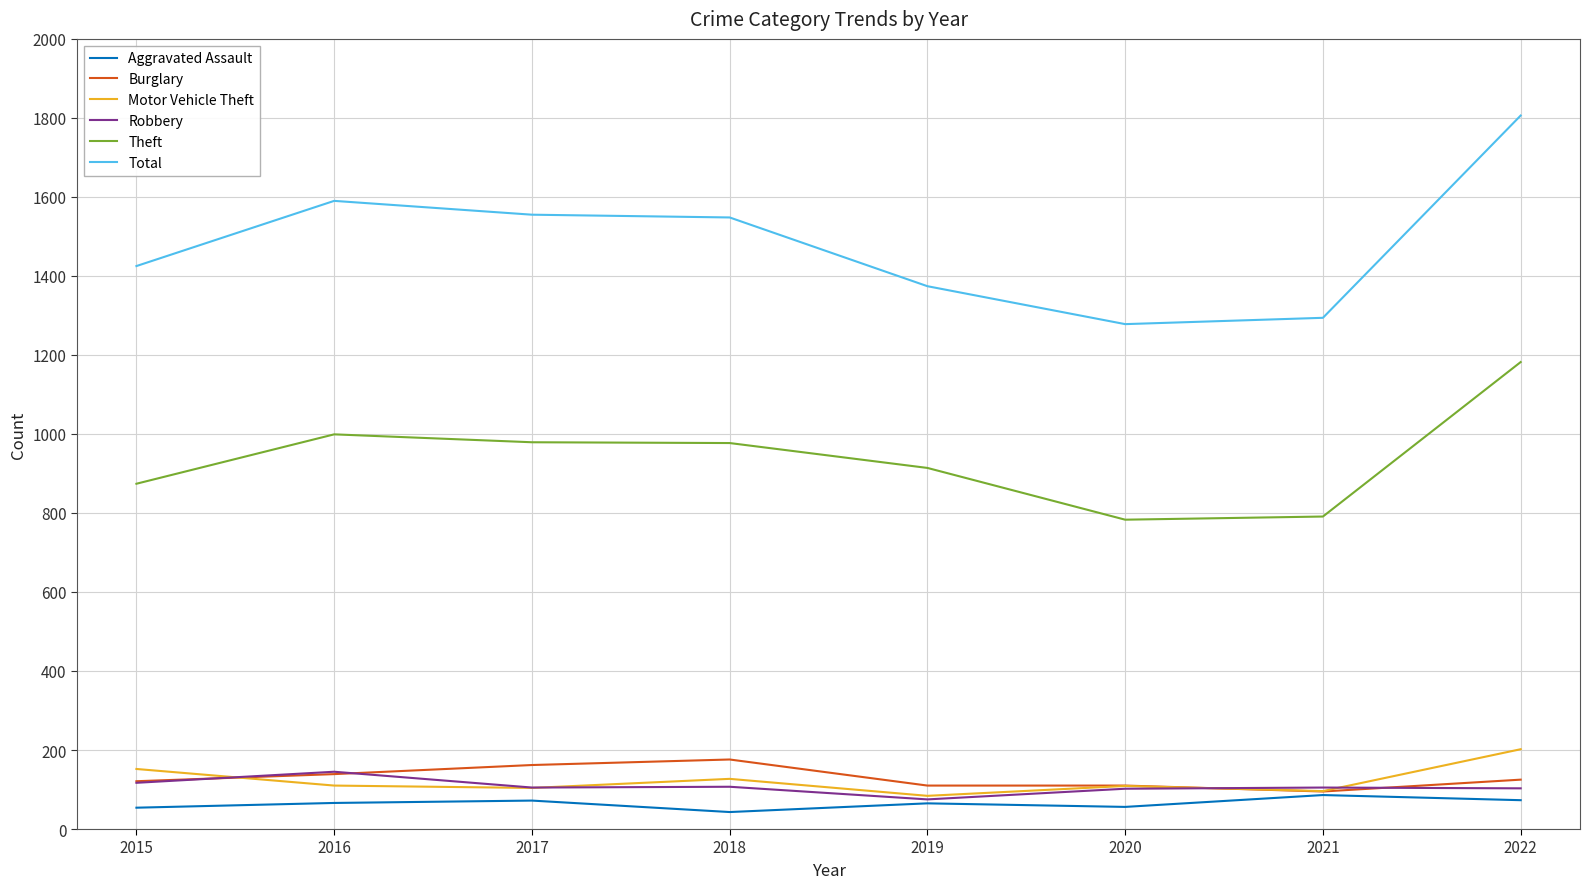

What is the lowest value of the Total series?

1278